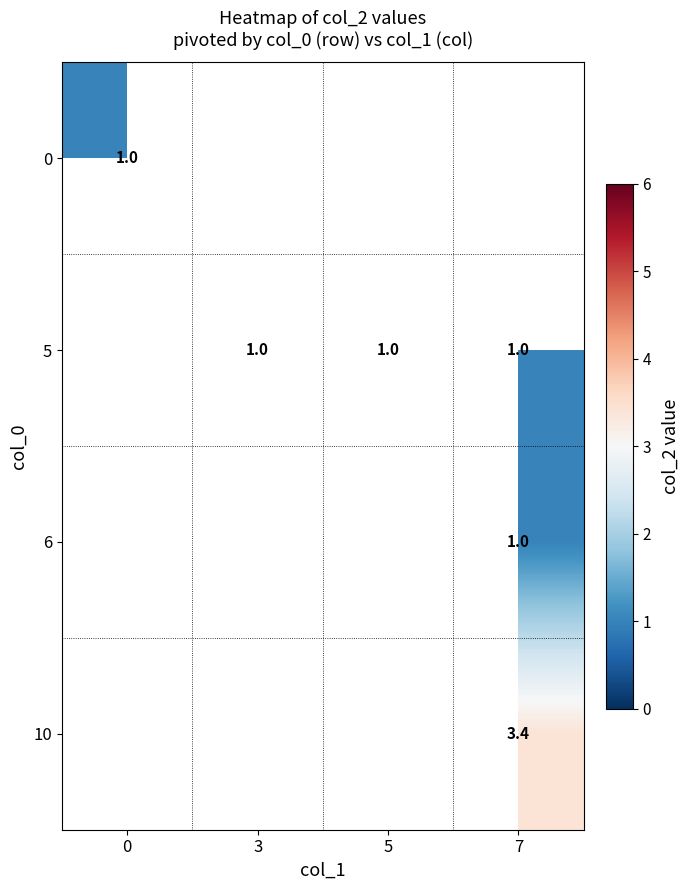

The 5 series shows 1.0 at 5. True or false?

True